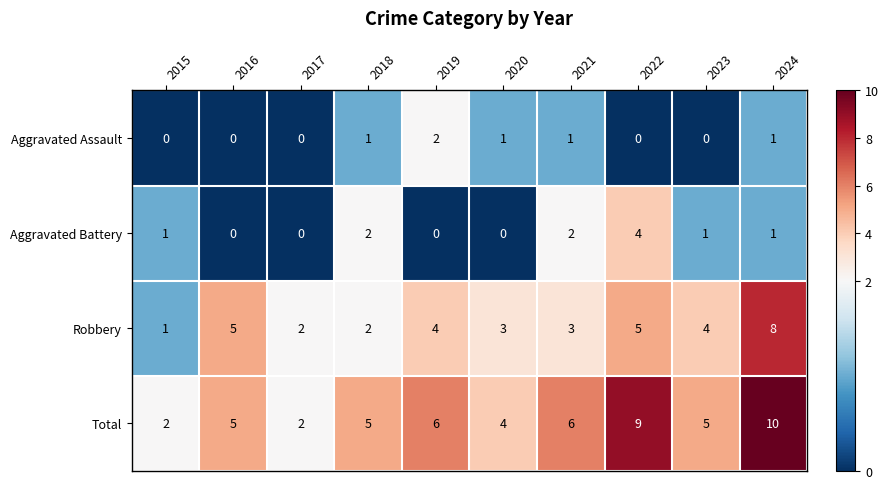

What is the sum of all Aggravated Assault values?

6